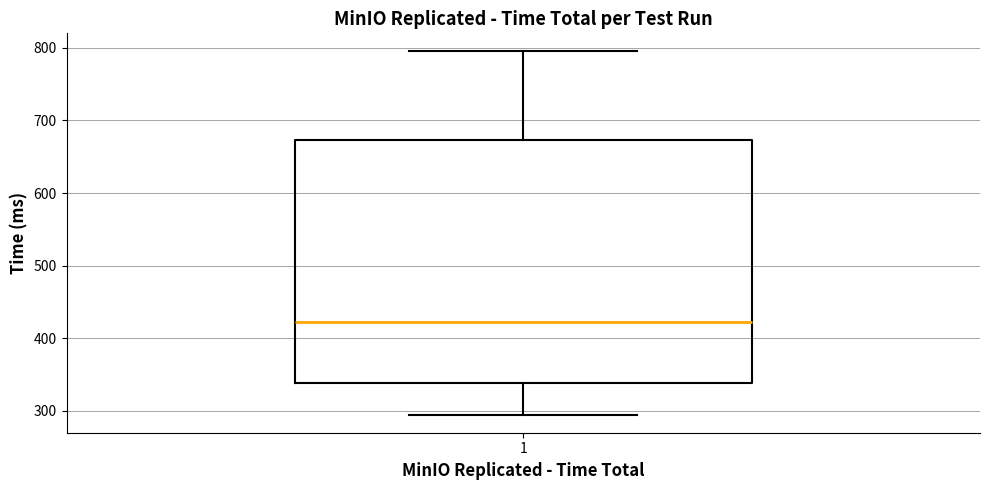

Where does the lower whisker of the box at x = 1 end on the y-axis? The values are not printed on the chart, so give them approximately, as read against the axis.

290